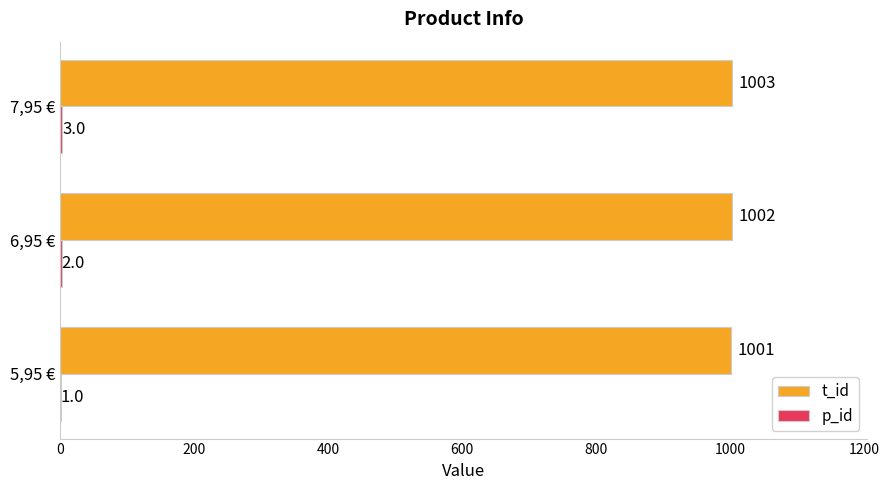

True or false: t_id has a value of 1001 at 5,95 €.

True